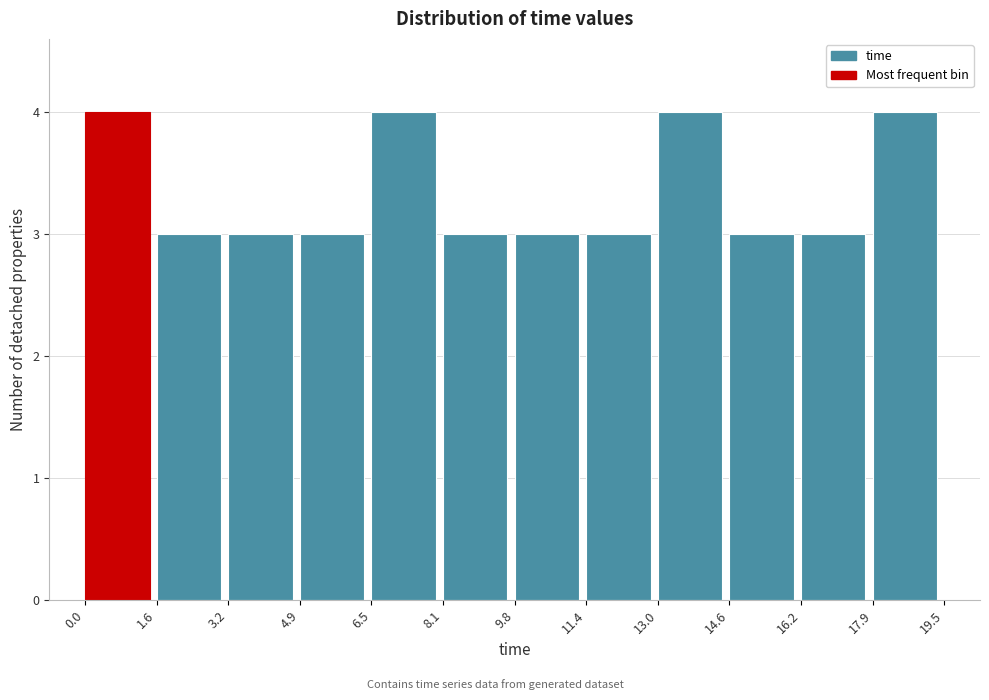

What is the height of the bar covering 8.1 to 9.8 on the x-axis? The values are not printed on the chart, so give them approximately, as read against the axis.

3